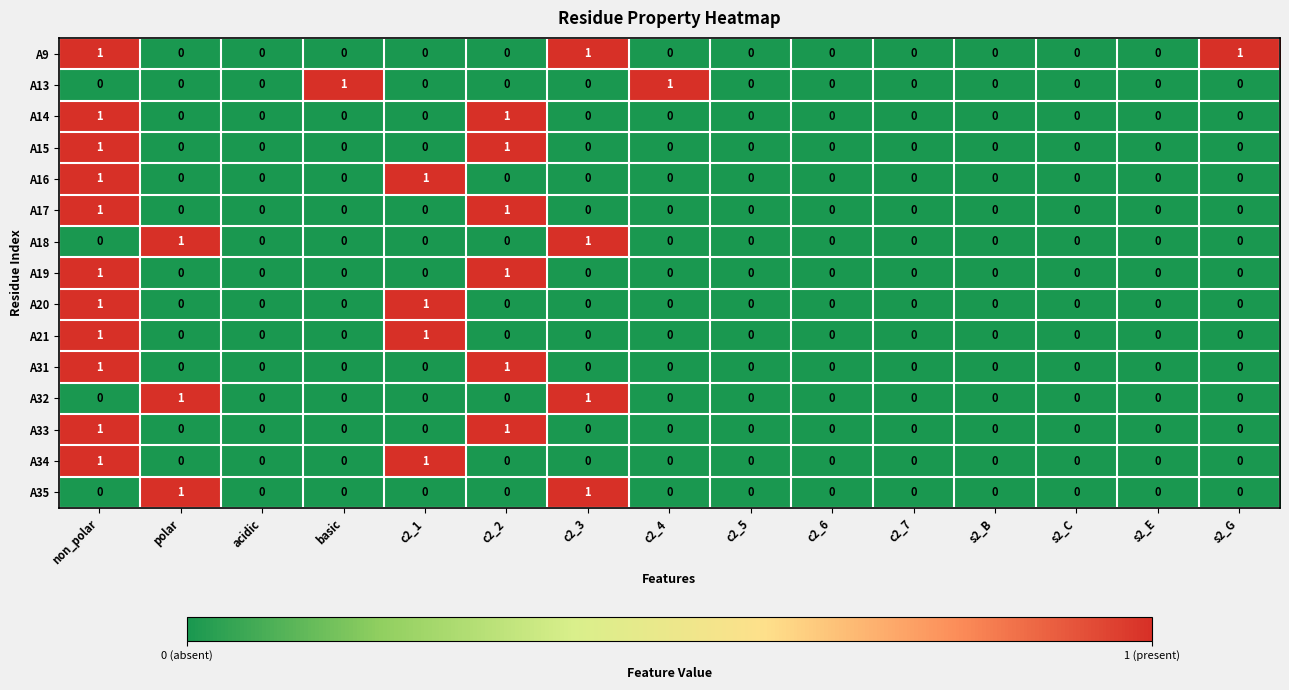

At which category is the sum across all series the highest?

non_polar